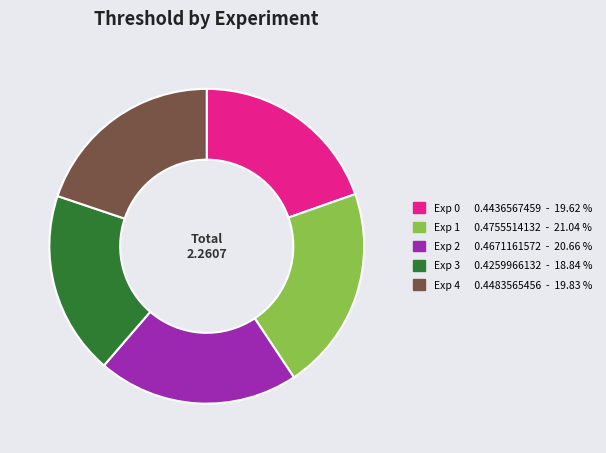

What is the smallest slice in the pie chart?

Exp 3